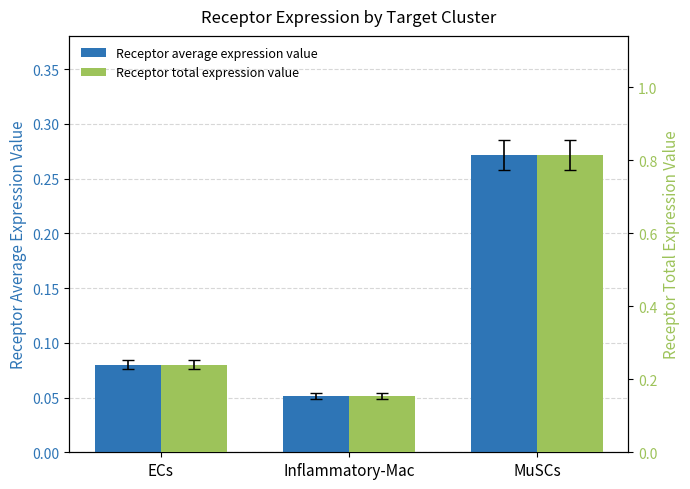

What is the minimum value shown in the chart?

0.1